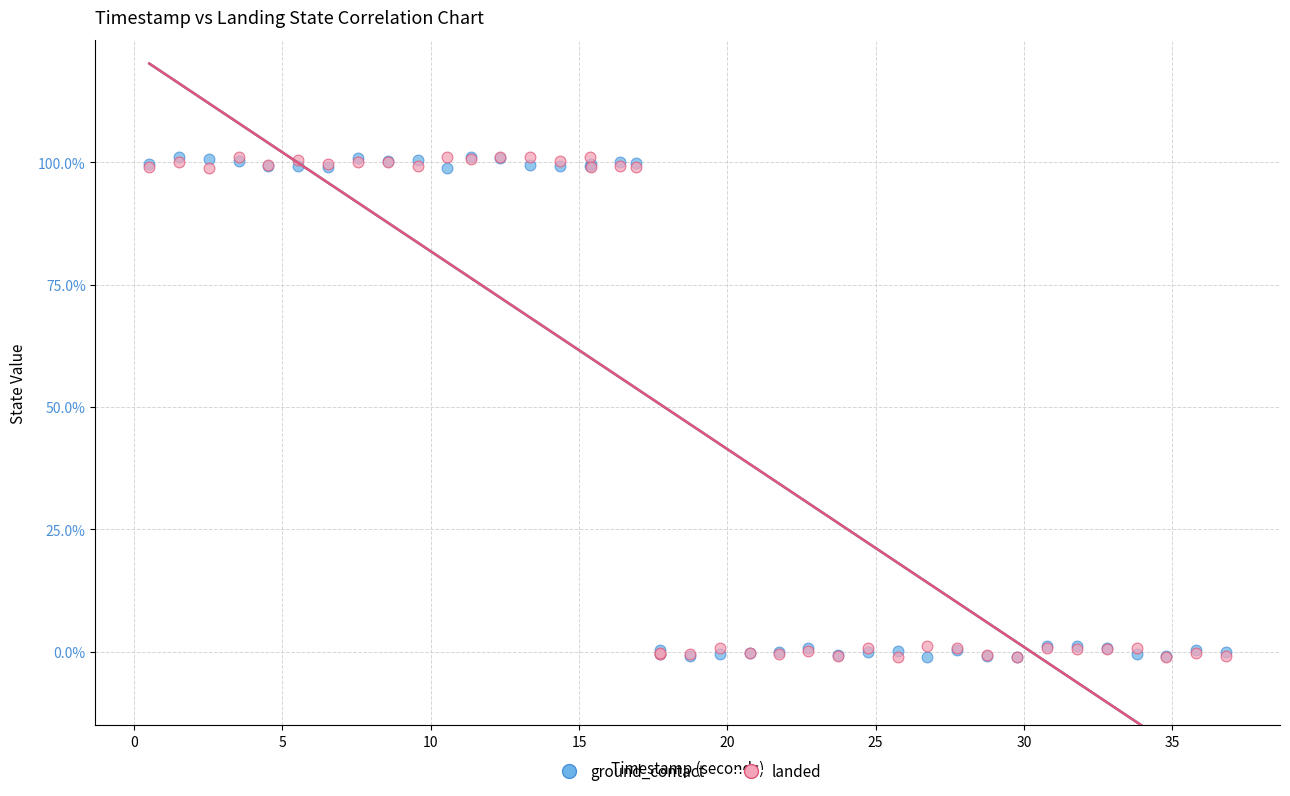

What are all the series names shown in the legend?

ground_contact, landed